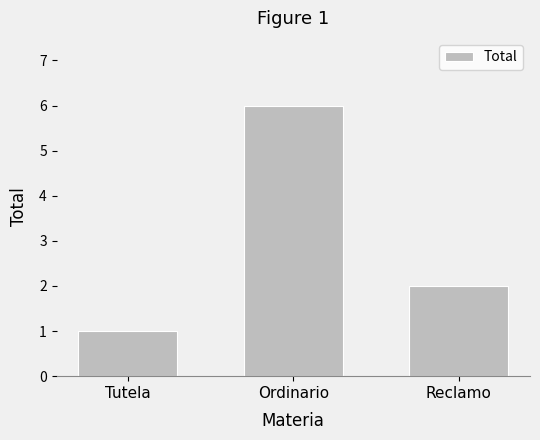

Reading left to right, extract all data points from this chart.

1	6	2